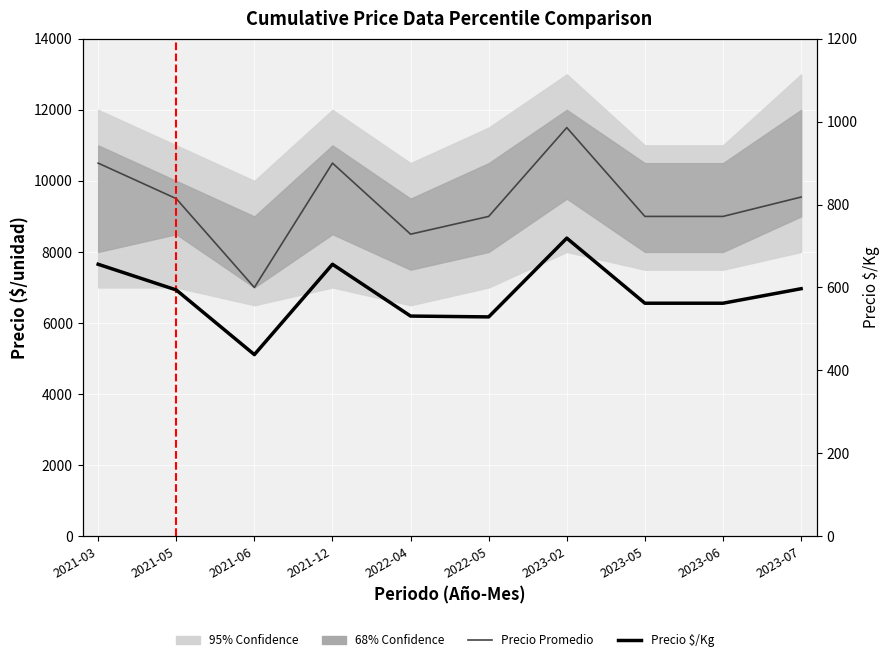

Where is Precio $/Kg nearest to the value 578?

2021-05